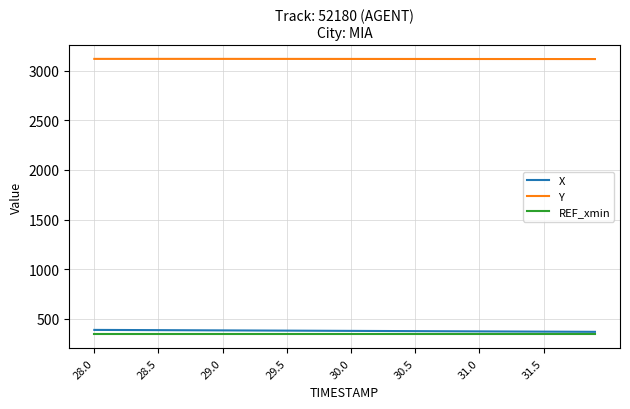

At how many categories does at least one series exceed 1080?

40